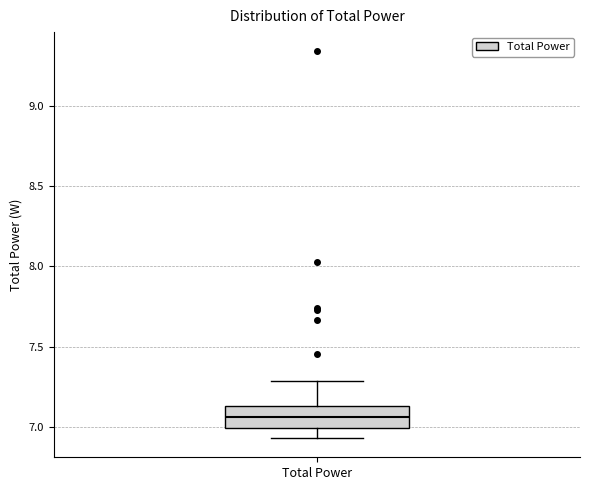

Read this box plot against the y-axis: the position of the median line, the range covered by the box, and the ends of both whiskers. The values are not printed on the chart, so give them approximately, as read against the axis.

median 7.05, box 7.00 to 7.15, whiskers 6.95 to 7.30